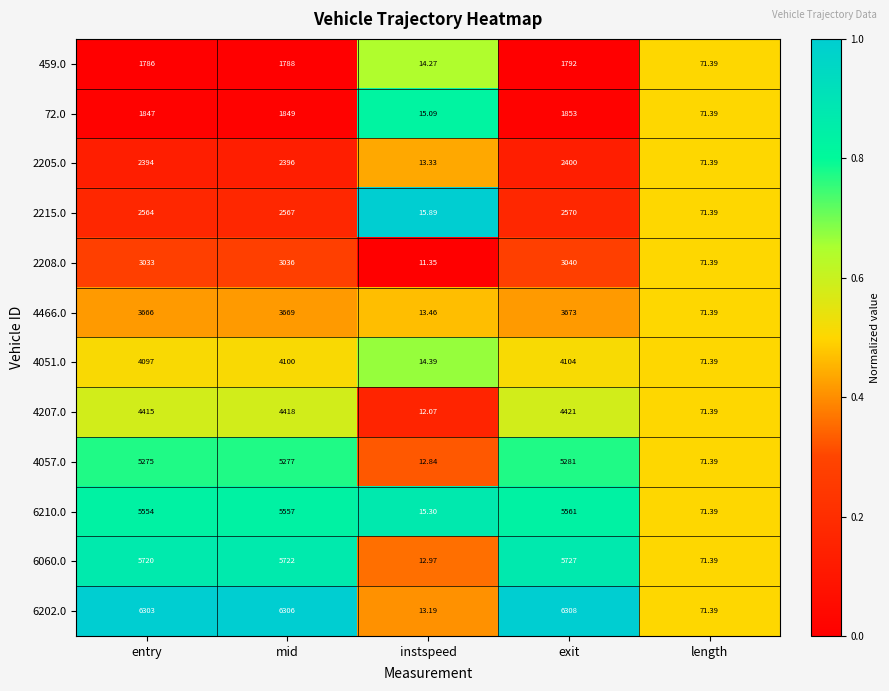

Which category has the lowest value in the 72.0 series?

instspeed